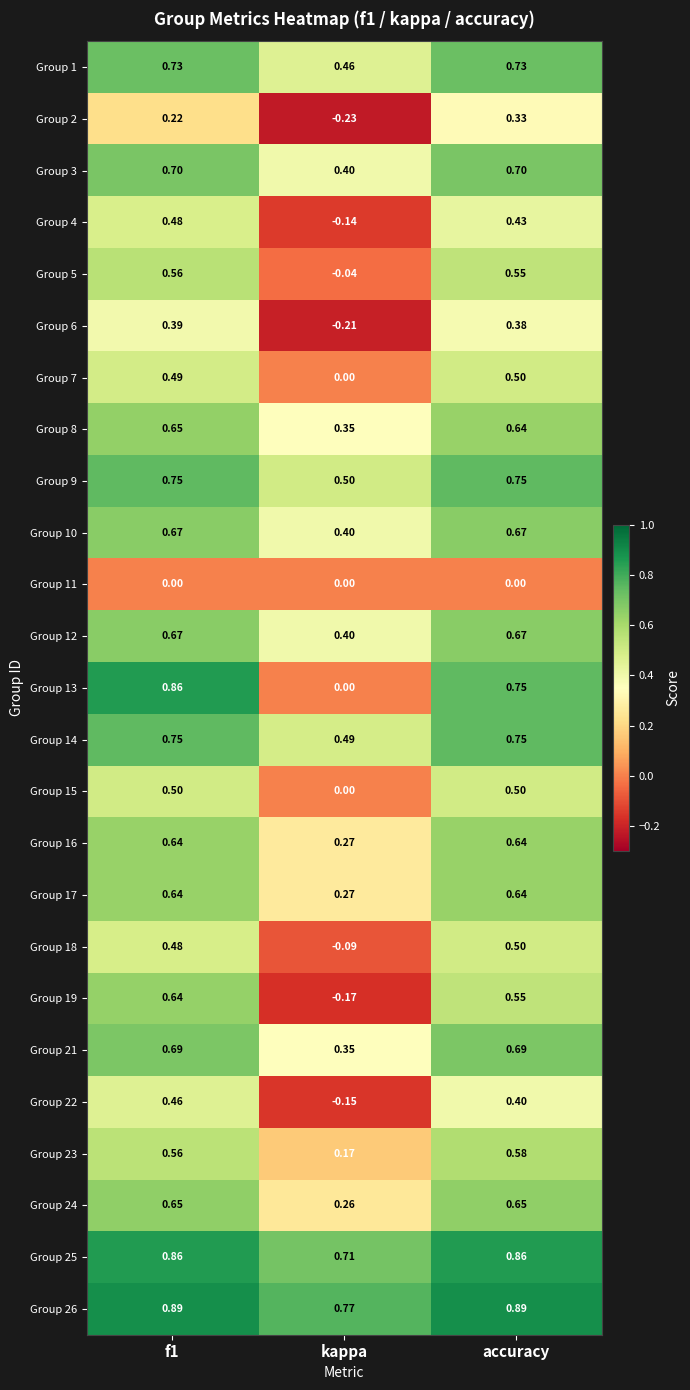

What is the spread (max minus min) of values at kappa?

1.0